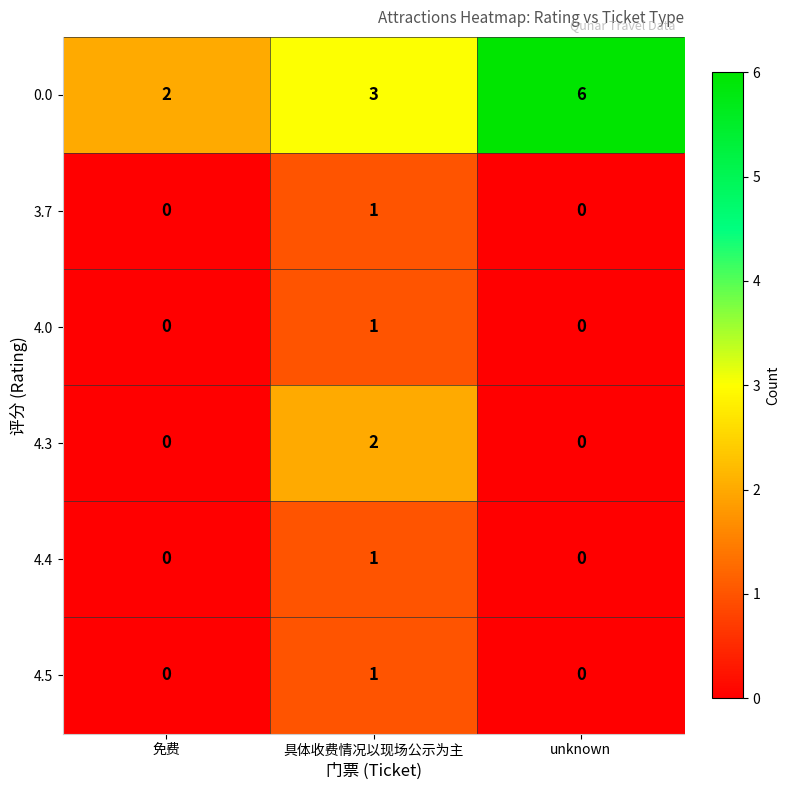

Between 免费 and 具体收费情况以现场公示为主, which series saw the biggest shift?

4.3